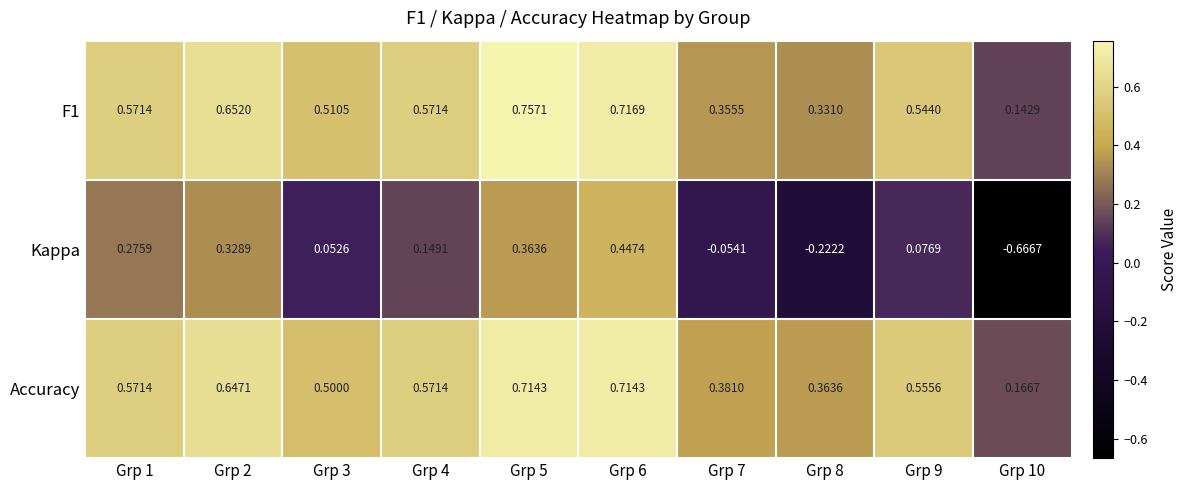

Which series has the largest range (max minus min)?

Kappa